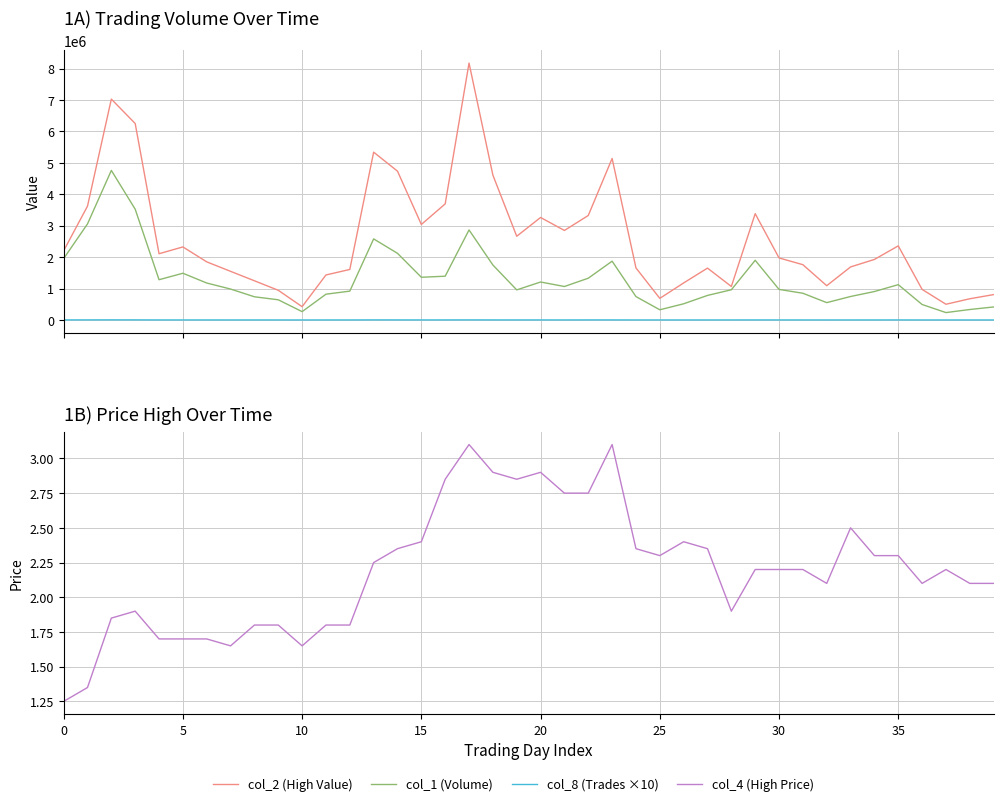

True or false: col_1 (Volume) has more than 0 interior local peaks.

True